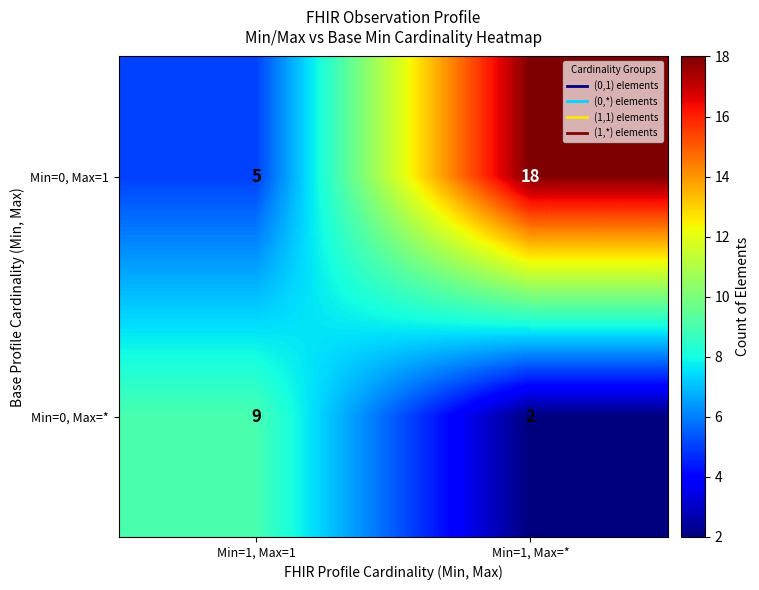

What is the difference between the maximum and minimum values in the Min=0, Max=* series?

7